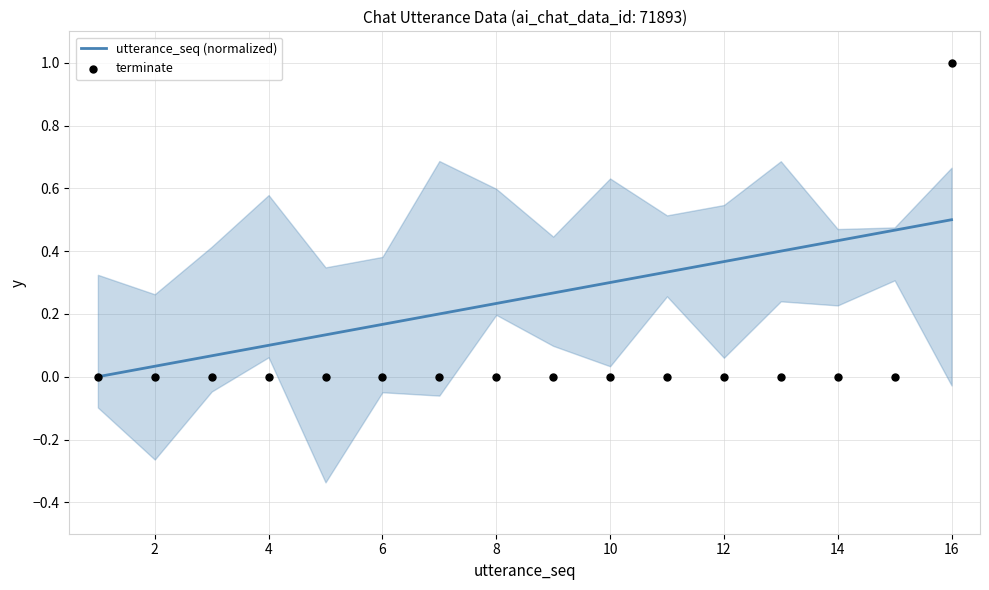

Which series has the largest total across all categories?

utterance_seq (normalized)